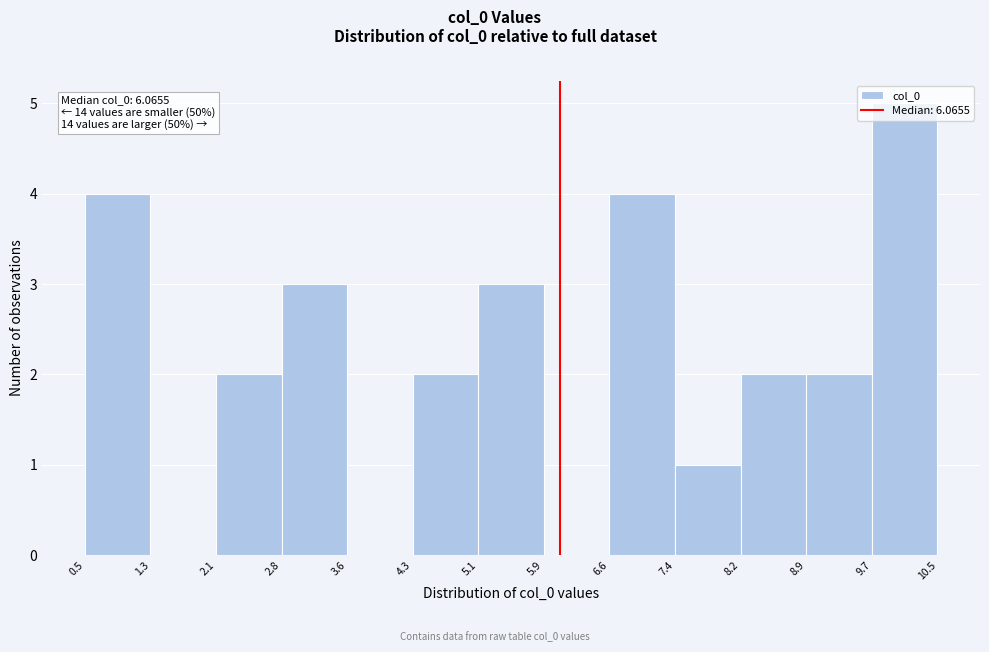

Which range on the x-axis has the tallest bar?

9.7 to 10.5